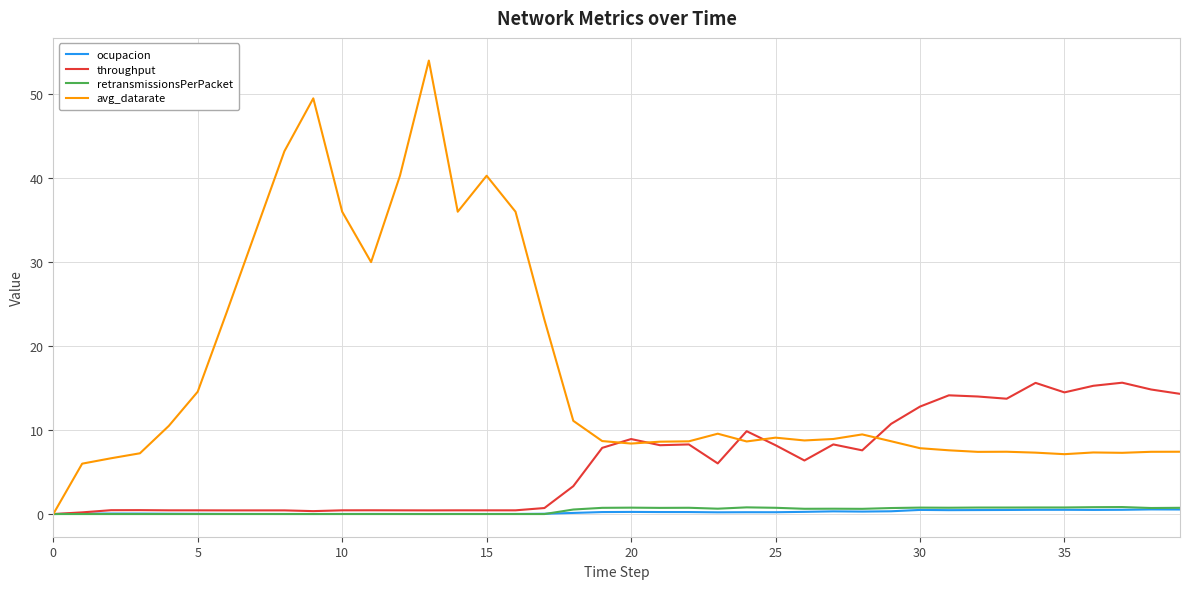

Which series has the widest spread of values?

avg_datarate